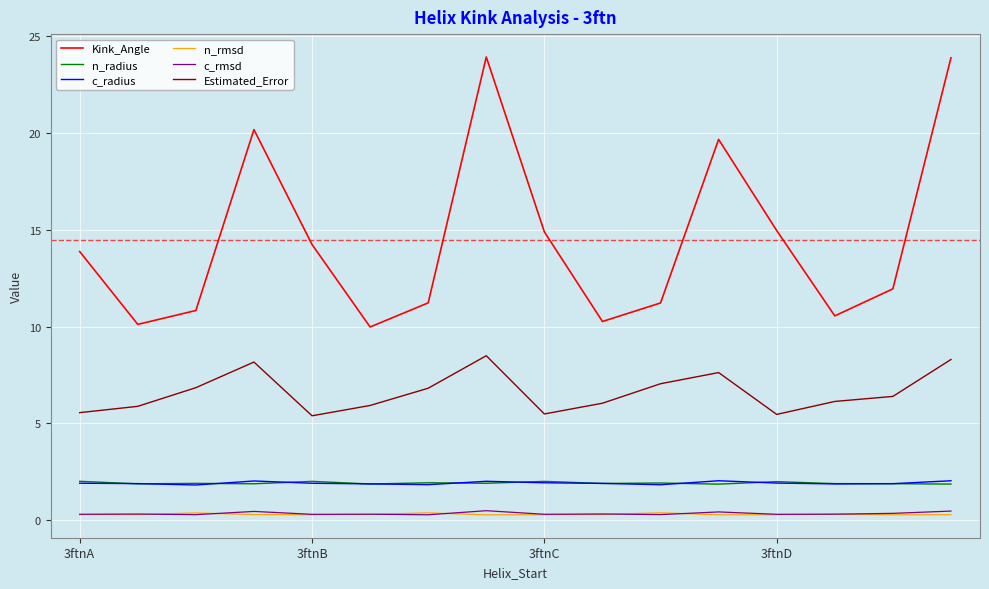

What is the difference between the maximum and second lowest values in the c_rmsd series?

0.2